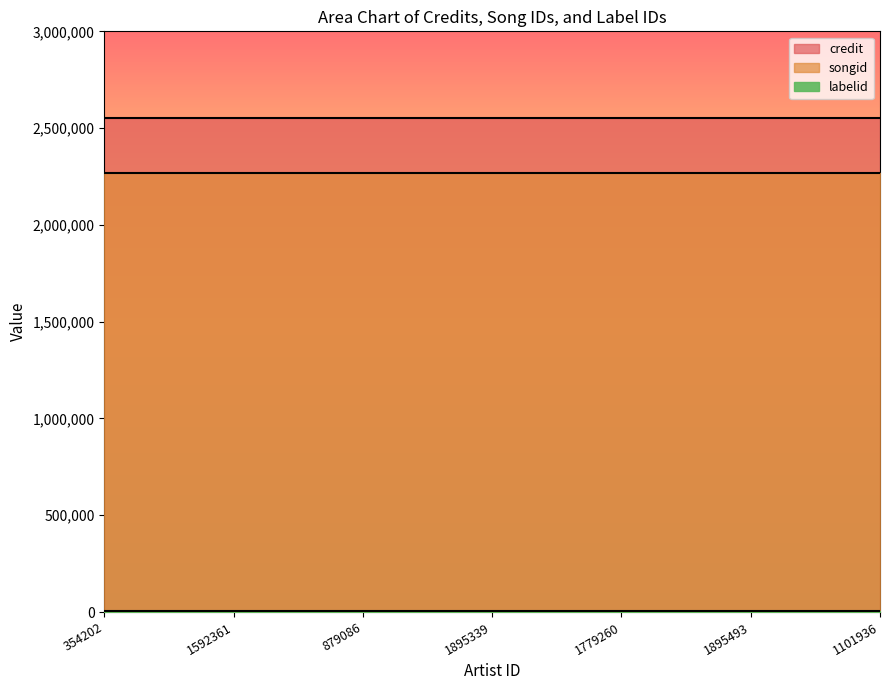

Reading left to right, list all the values displayed in this chart.

credit: 354202=2551895	1592361=2551895	879086=2551895	1895339=2551895	1779260=2551895	1895493=2551895	1101936=2551895
songid: 354202=2267484	1592361=2267484	879086=2267484	1895339=2267484	1779260=2267484	1895493=2267484	1101936=2267484
labelid: 354202=7829	1592361=7829	879086=7829	1895339=7829	1779260=7829	1895493=7829	1101936=7829